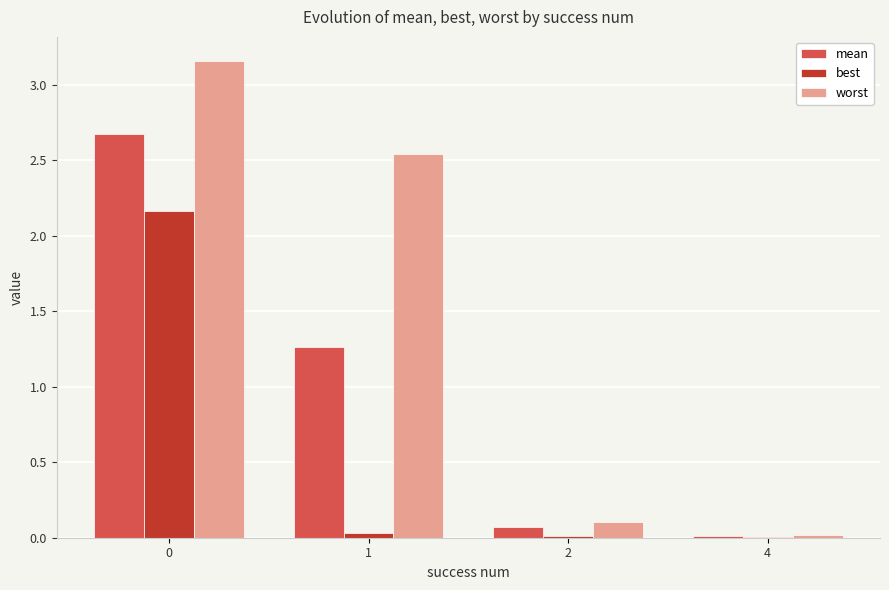

Which series has the widest spread of values?

worst